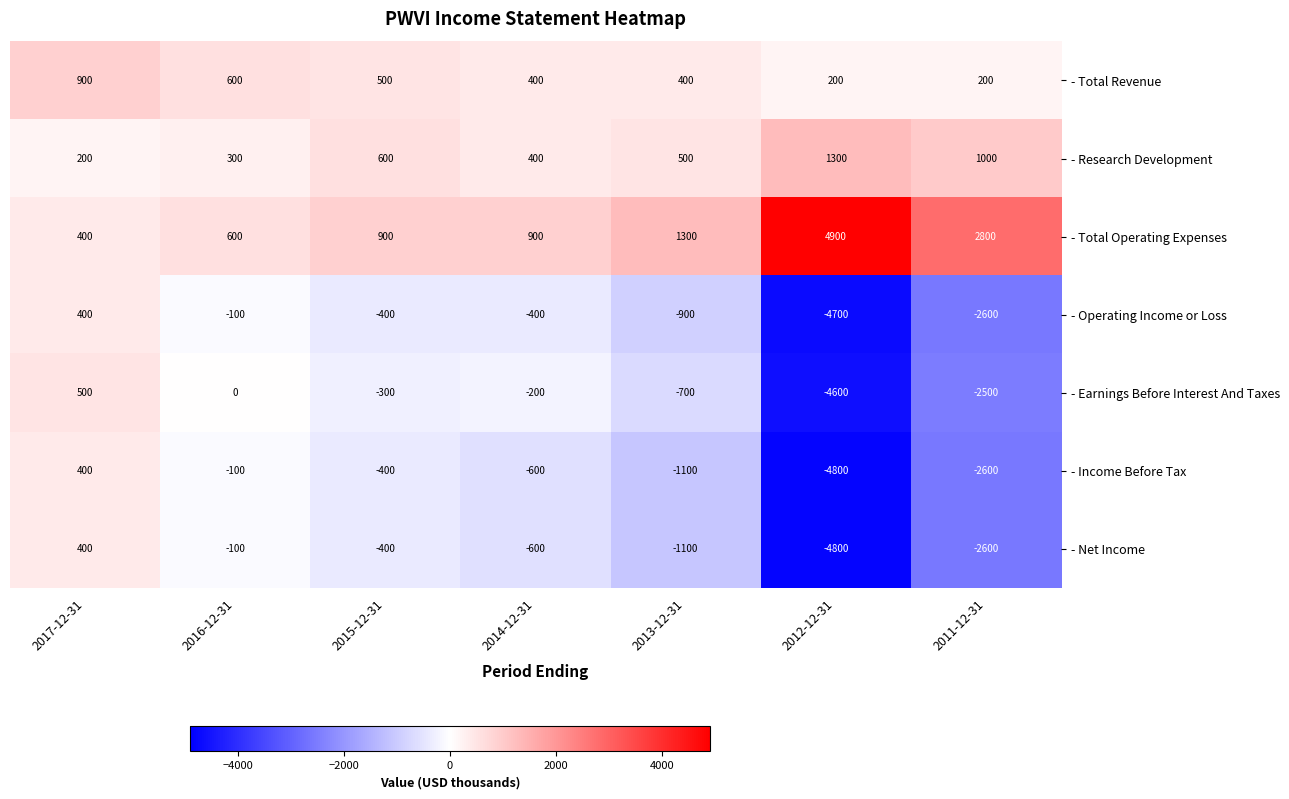

Rank the categories by - Research Development value from lowest to highest.

2017-12-31, 2016-12-31, 2014-12-31, 2013-12-31, 2015-12-31, 2011-12-31, 2012-12-31